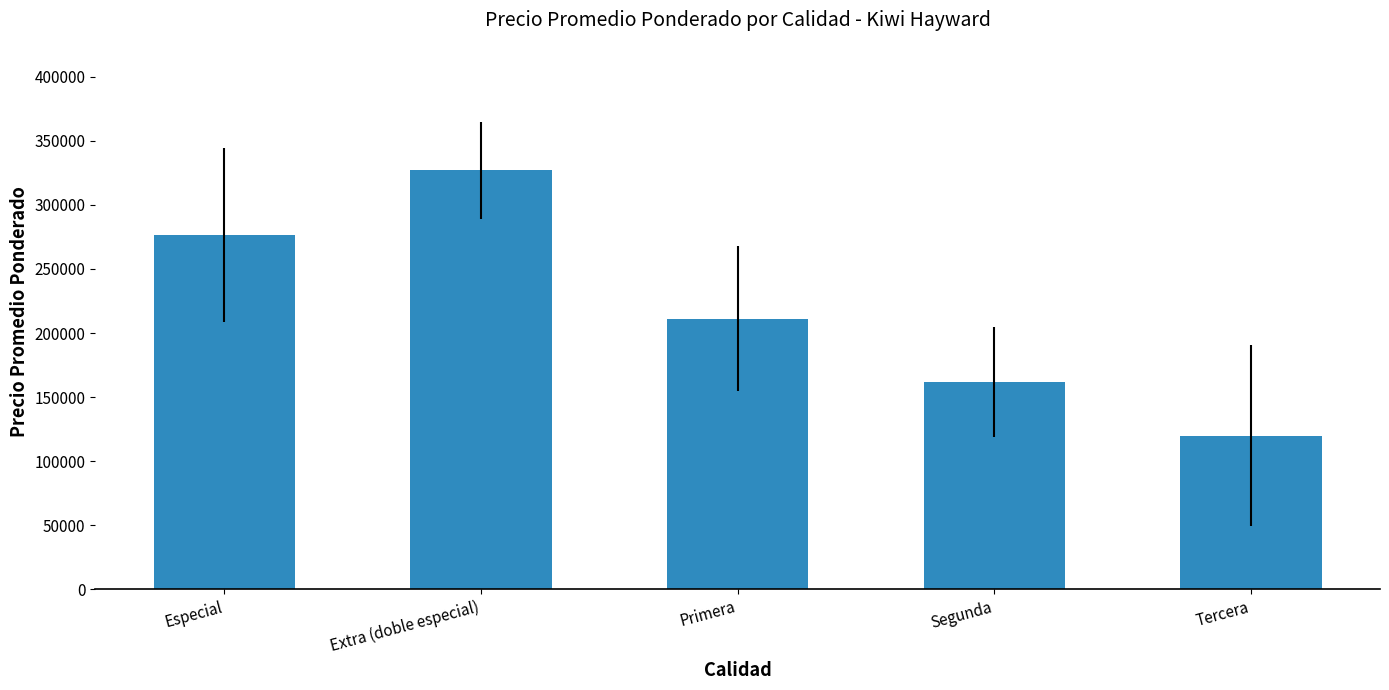

Reading left to right, what are all the values shown in this chart?

Especial=276408.4	Extra (doble especial)=326875.0	Primera=211018.6	Segunda=161713.2	Tercera=120000.0